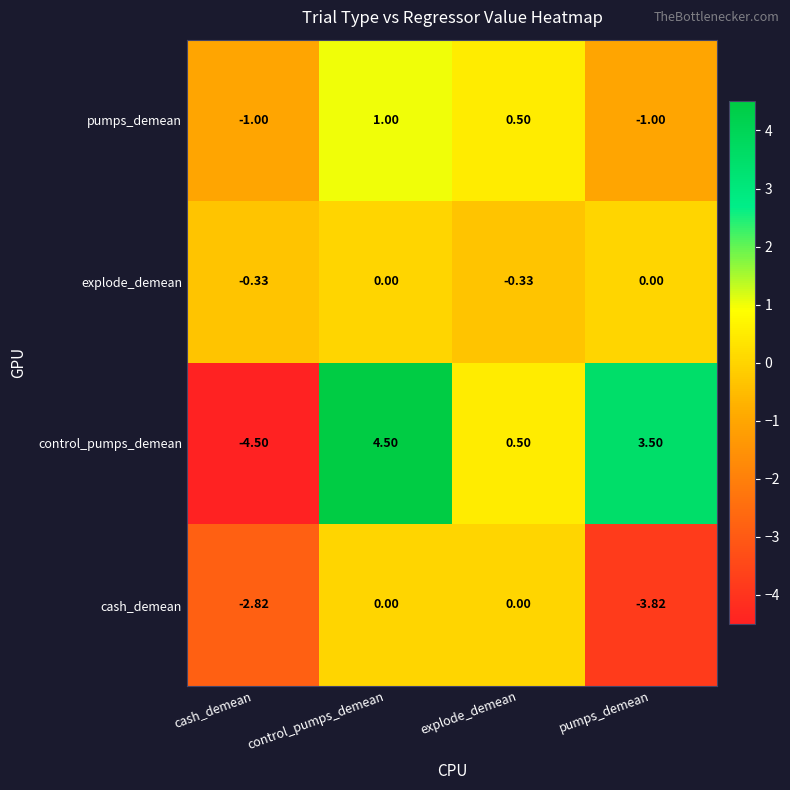

How many data points in cash_demean are less than 0?

2